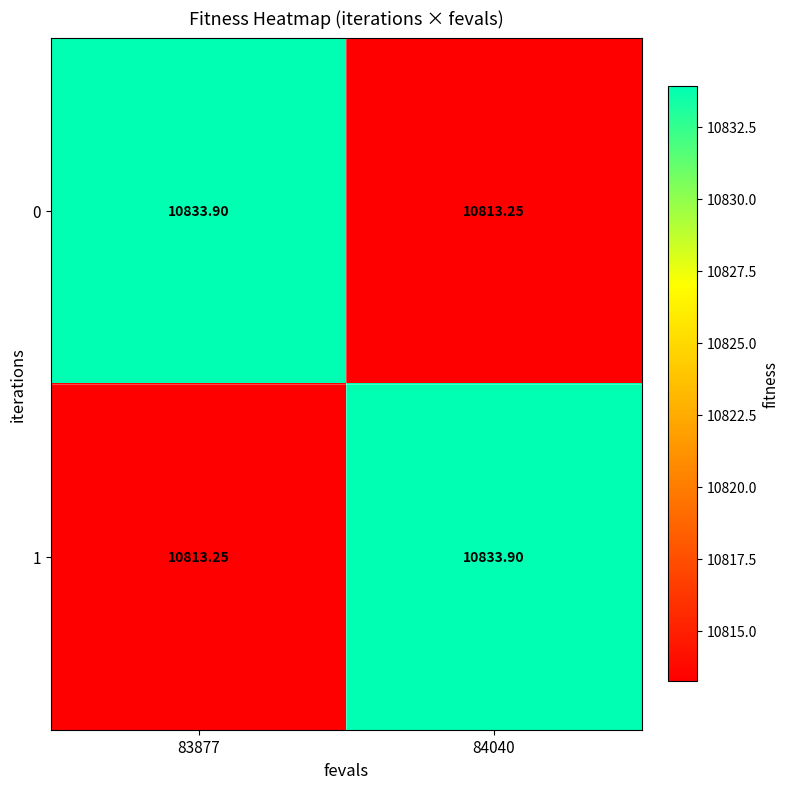

Is the value of 1 at 83877 greater than the value of 0 at 83877?

No